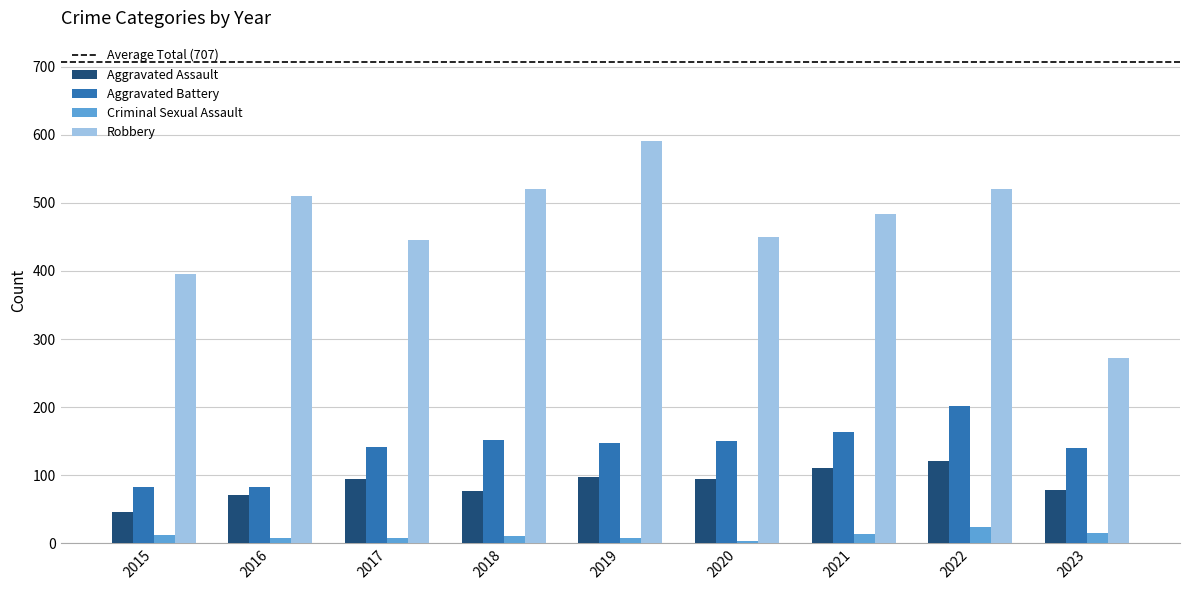

At which category does the chart reach its peak across all series?

2019